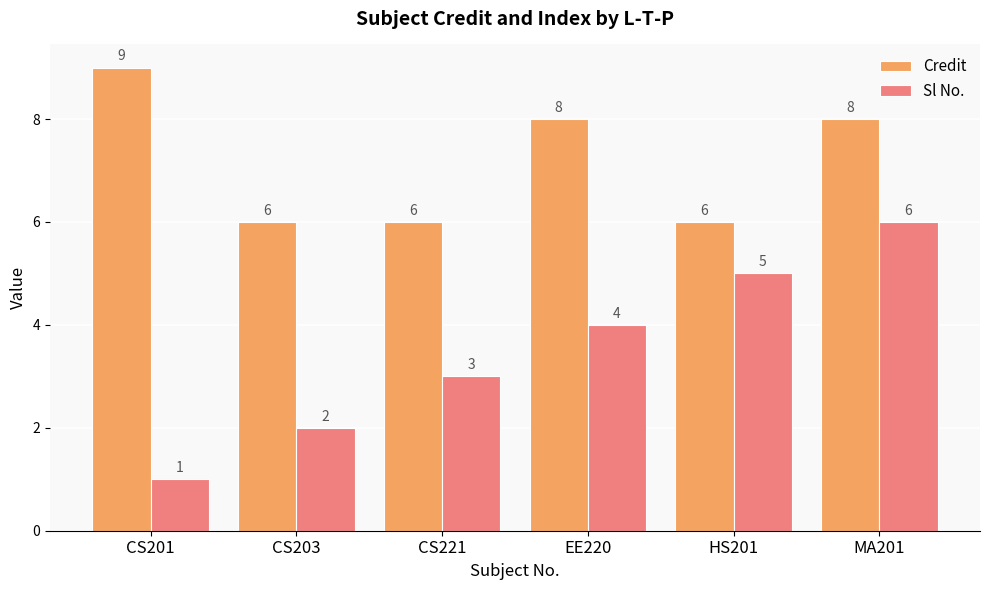

Which series has the widest spread of values?

Sl No.